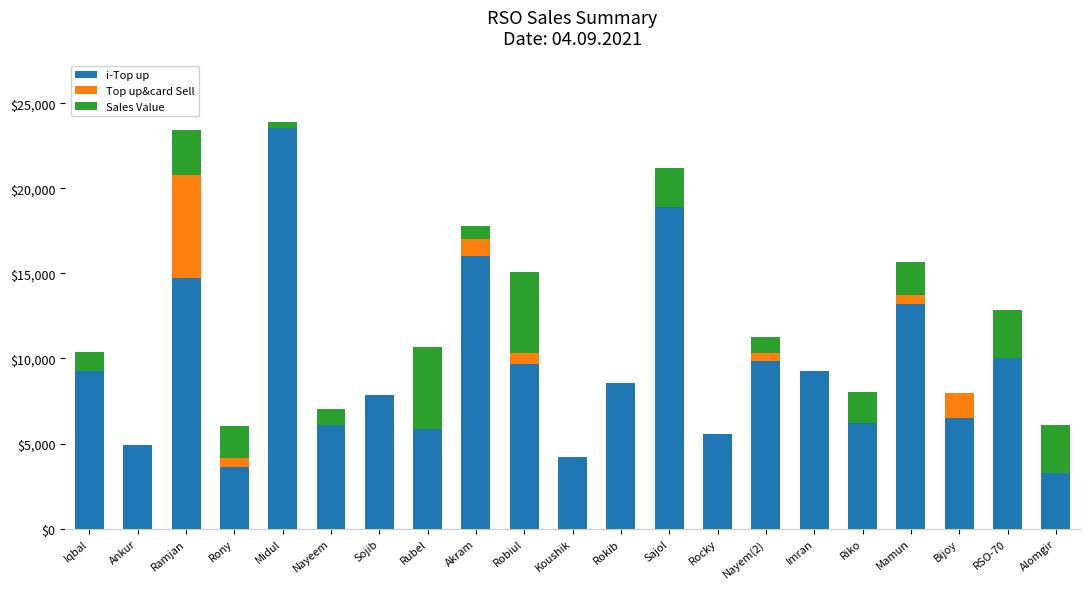

Read the i-Top up value at Midul, to the nearest 10.

23560